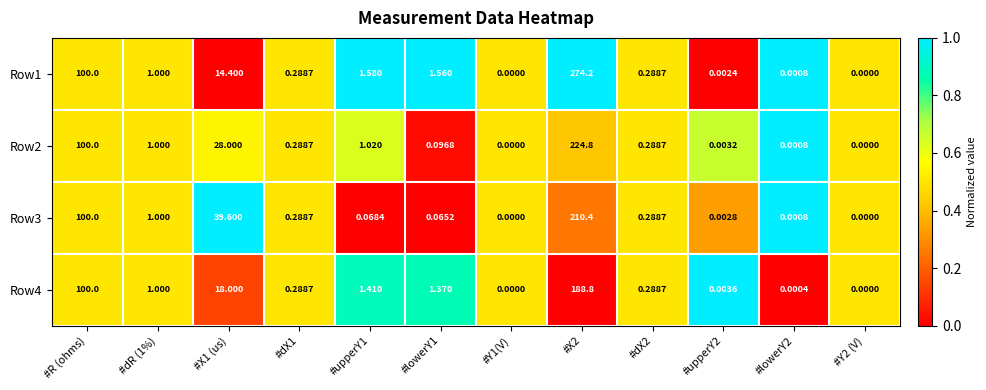

Where is Row1 nearest to the value 137?

#R (ohms)